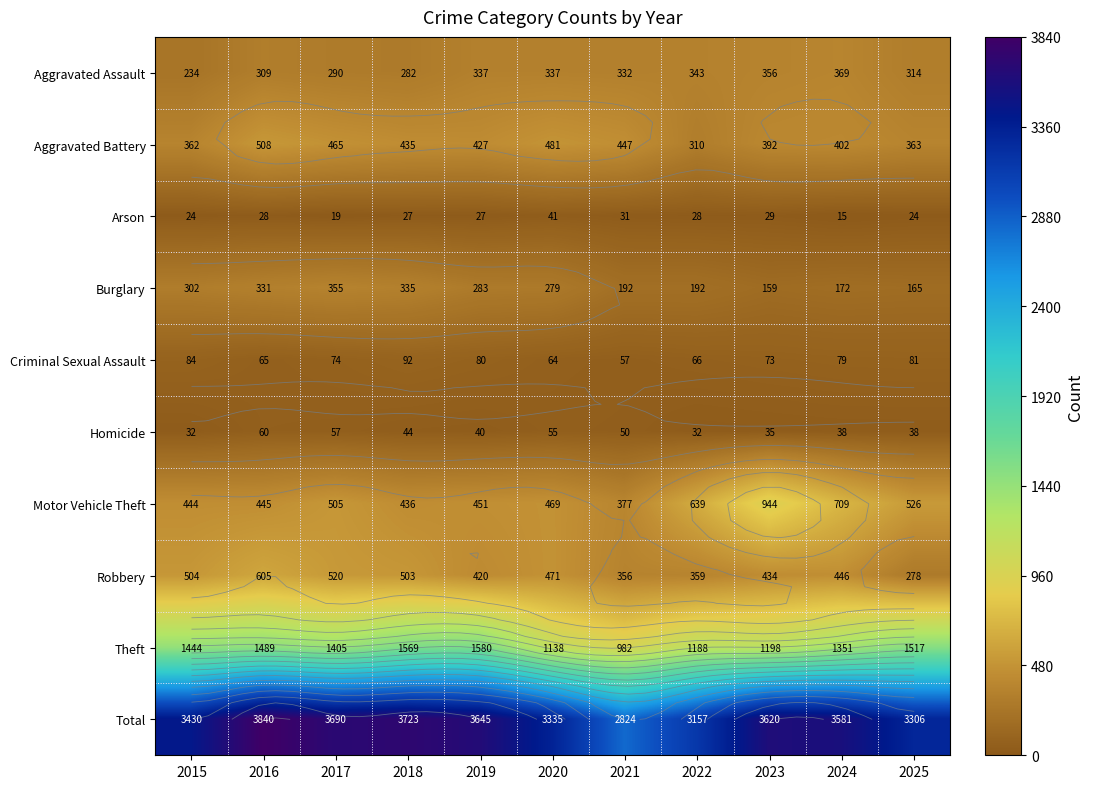

Is it true that Homicide equals 22 at 2017?

False